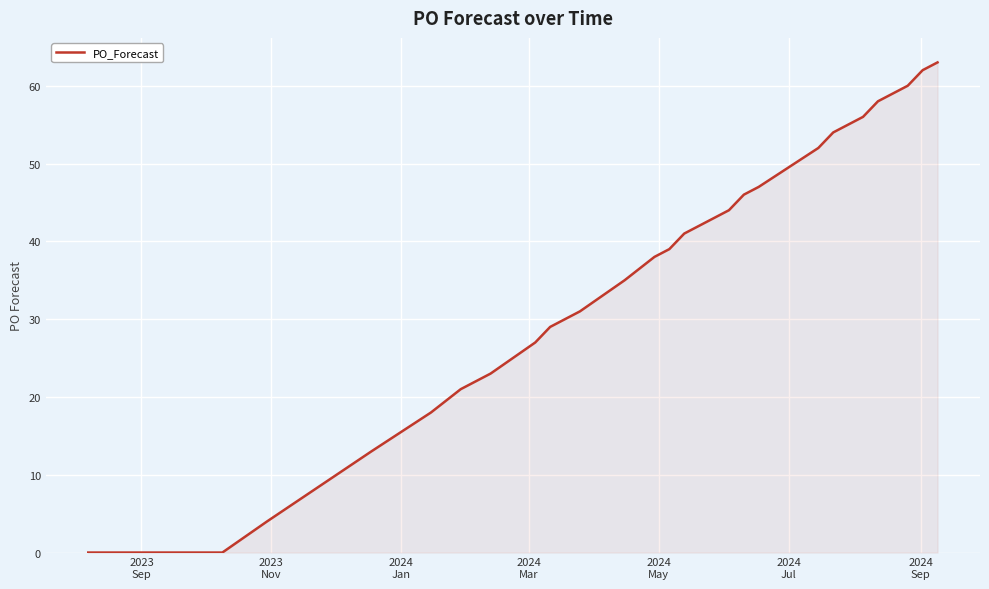

What is the difference between the maximum and minimum values?

63